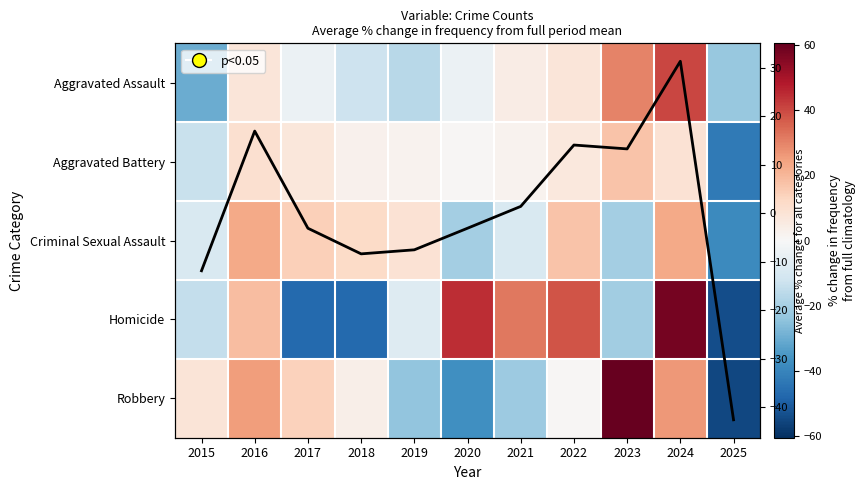

How many values in Robbery are below zero?

4